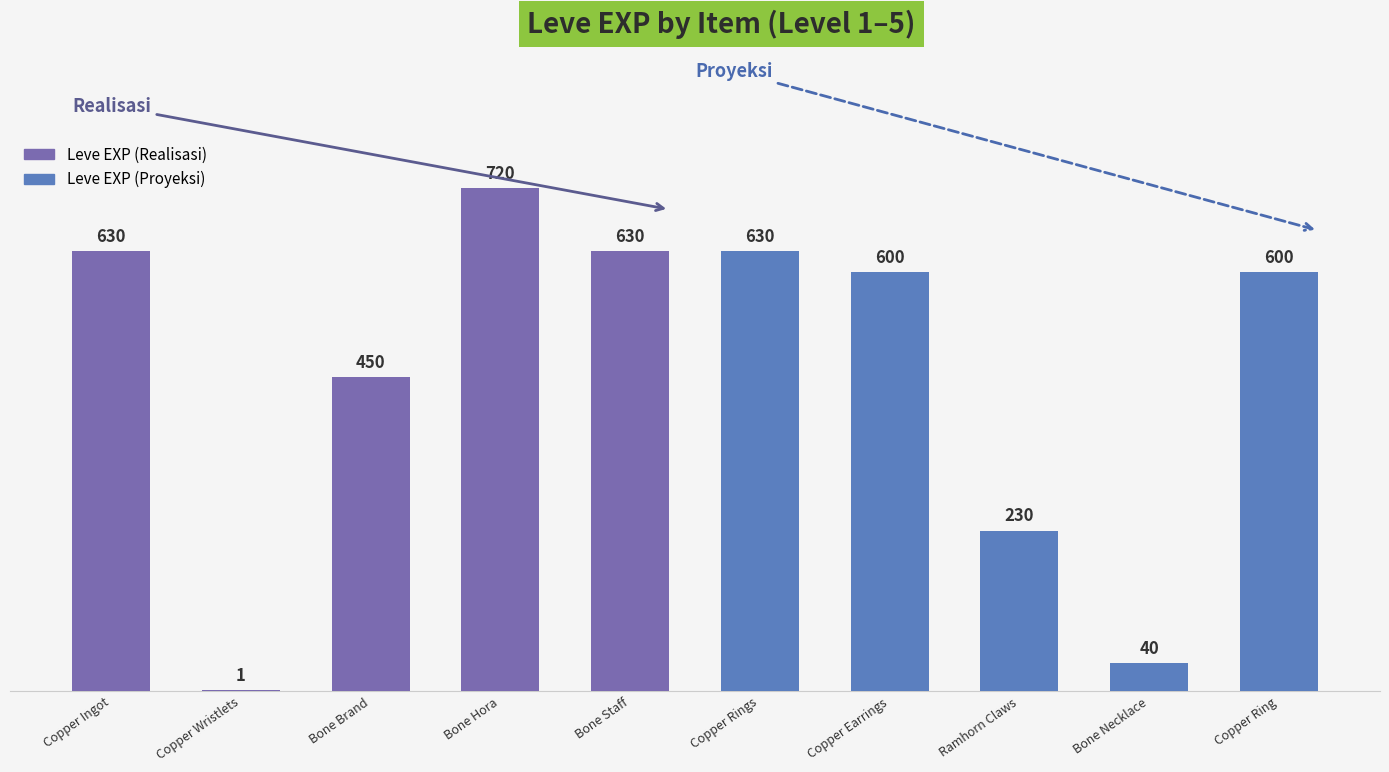

Is it true that Leve EXP (Proyeksi) equals 412 at Copper Rings?

False